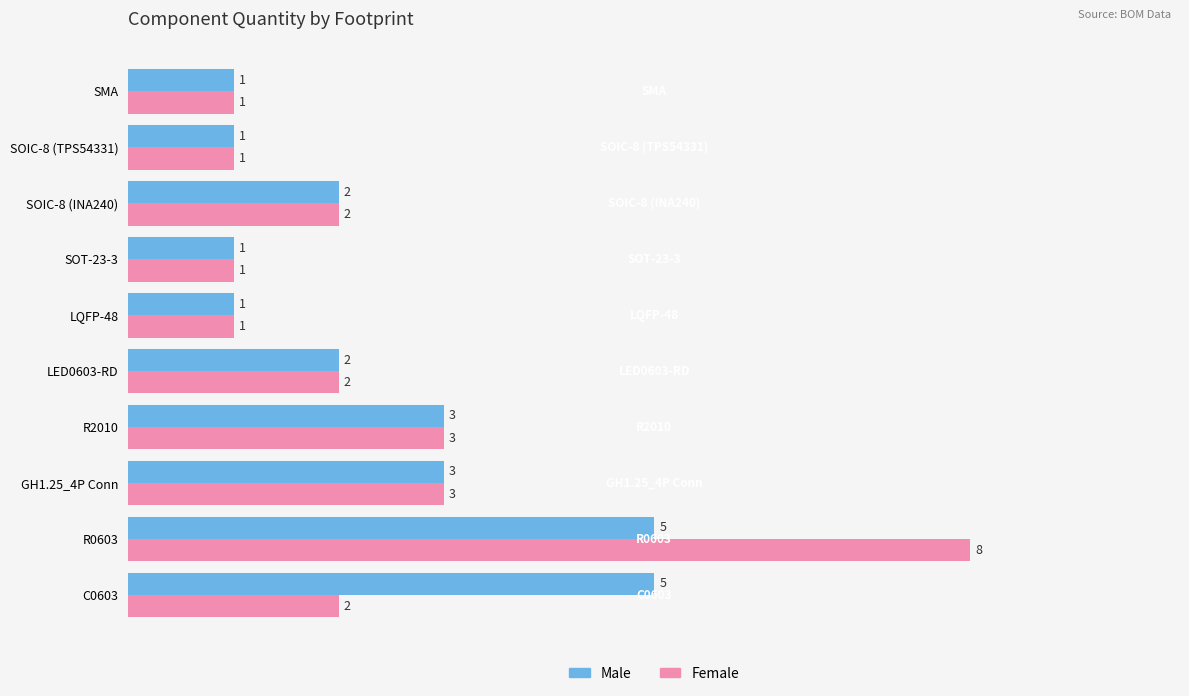

How many categories are shown in the chart?

10